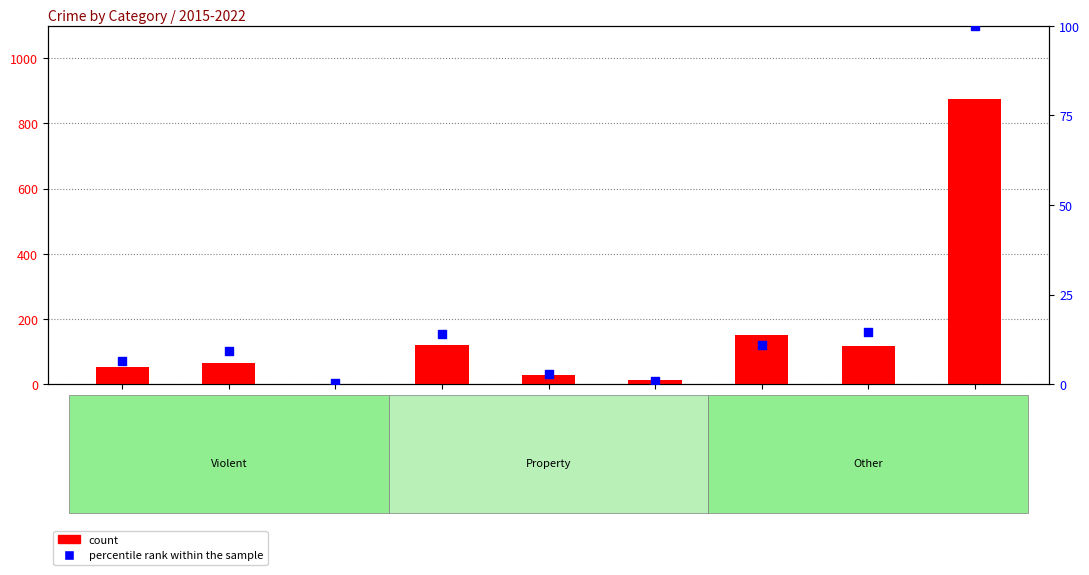

Which series reaches the minimum Y coordinate?

percentile rank within the sample